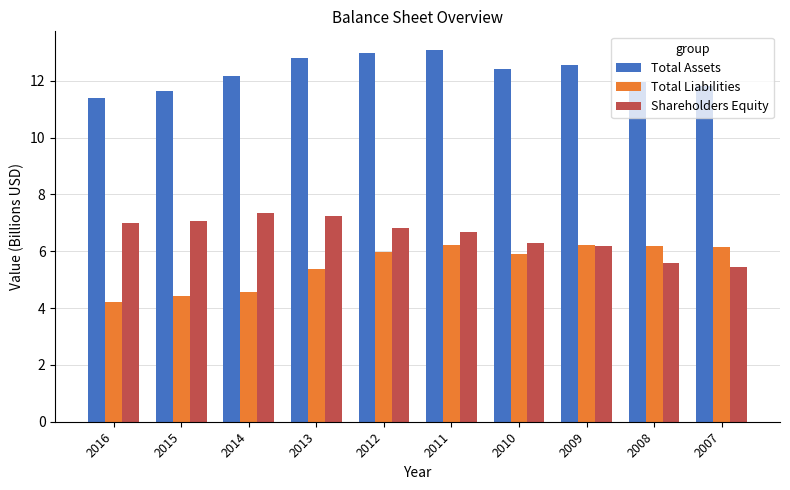

What is the value of the Total Assets bar at the 7th from the left?

12.4